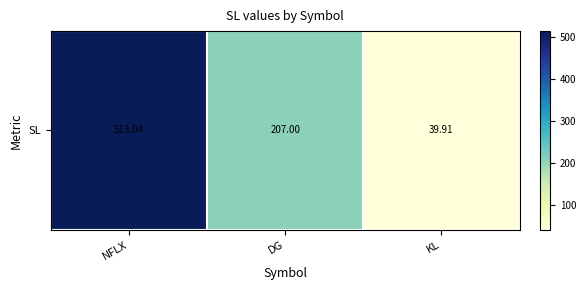

Reading right to left, transcribe all the data shown in this chart.

39.9	207.0	513.0